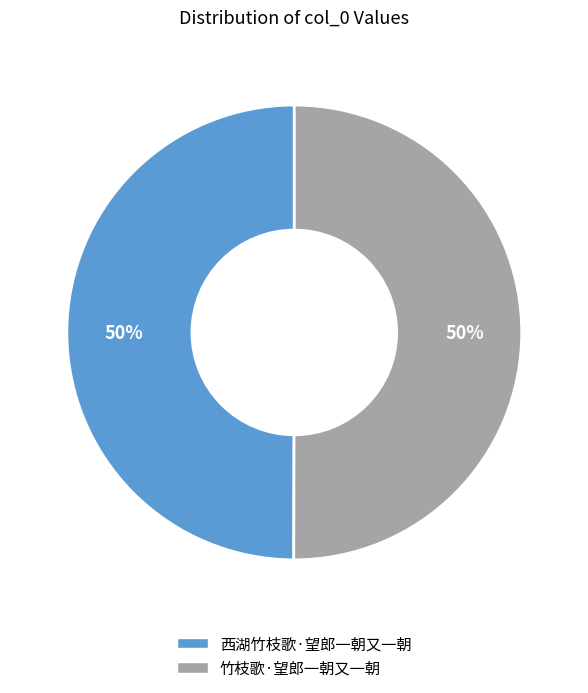

Approximately how many times larger is the value at 竹枝歌·望郎一朝又一朝 compared to 西湖竹枝歌·望郎一朝又一朝?

1.0